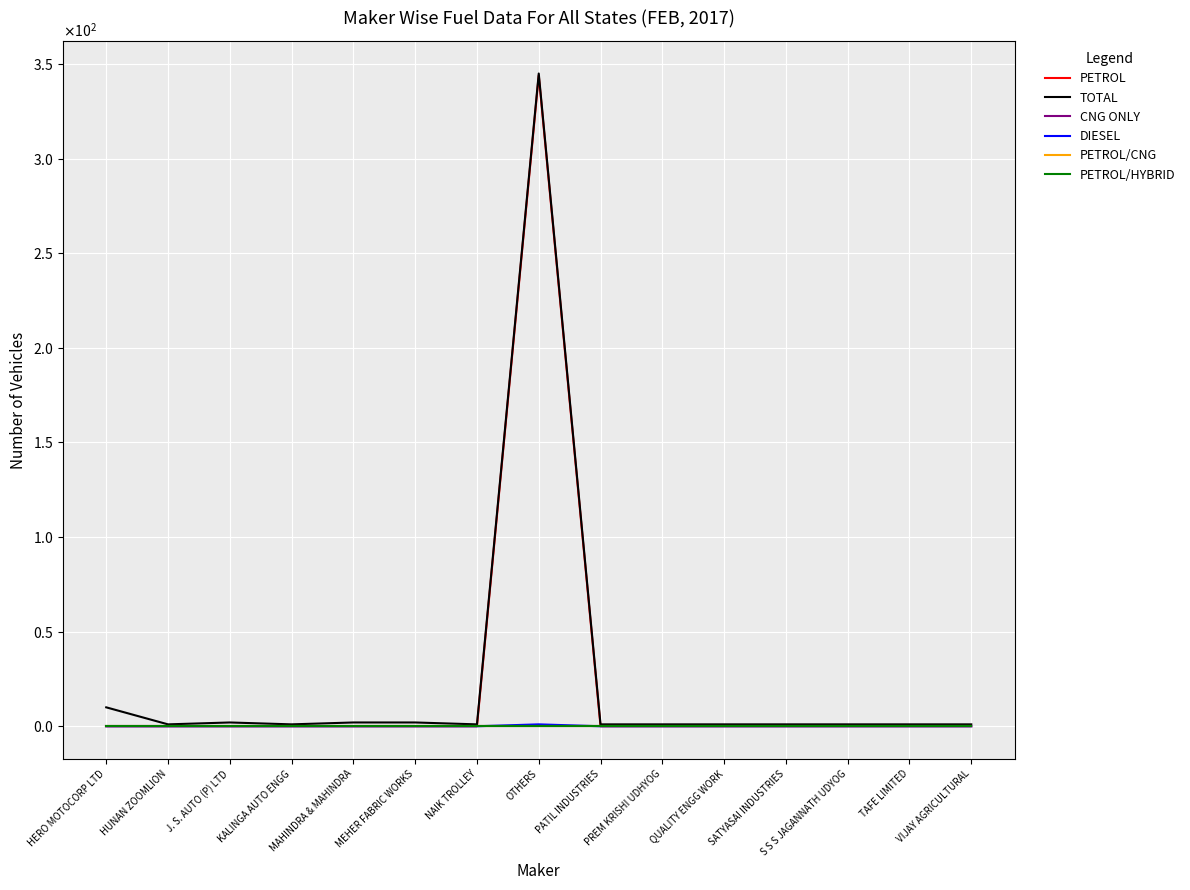

Does the chart have visible grid lines?

Yes